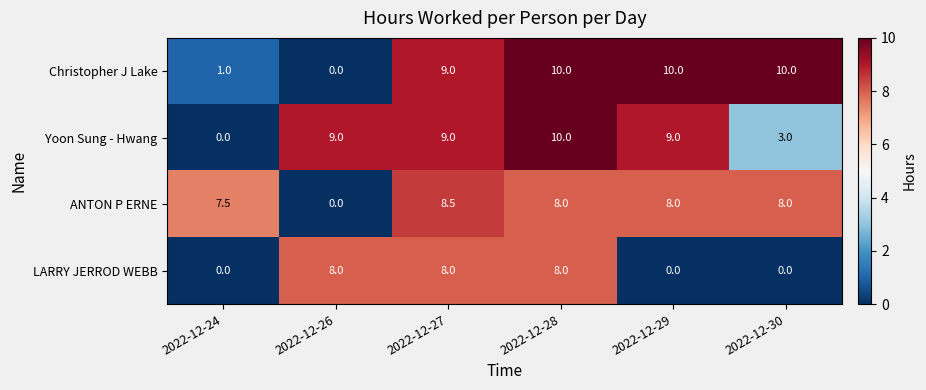

What is the spread (max minus min) of values at 2022-12-27?

1.0